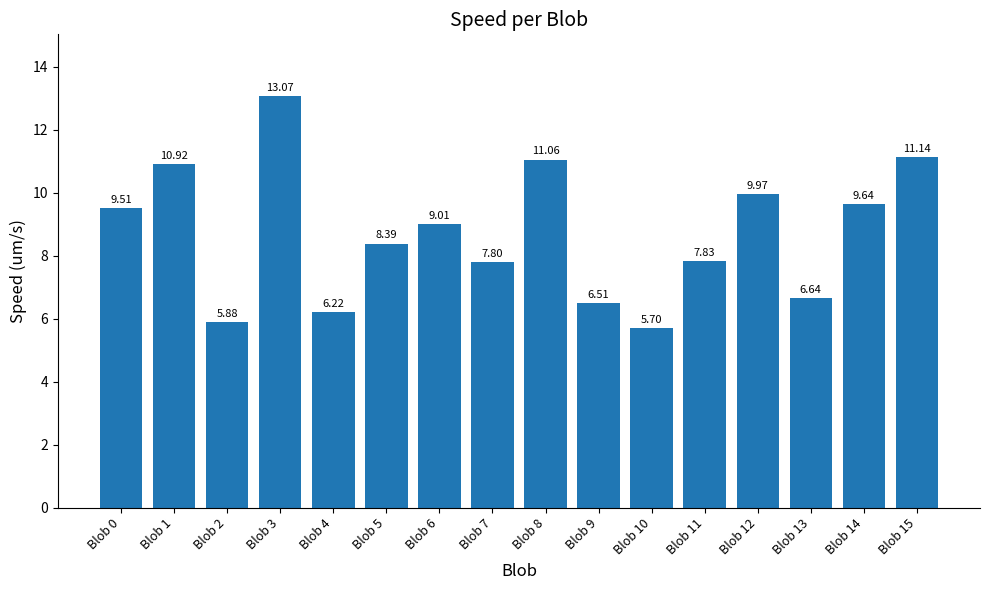

List the labels in order of value, smallest first.

Blob 10, Blob 2, Blob 4, Blob 9, Blob 13, Blob 7, Blob 11, Blob 5, Blob 6, Blob 0, Blob 14, Blob 12, Blob 1, Blob 8, Blob 15, Blob 3